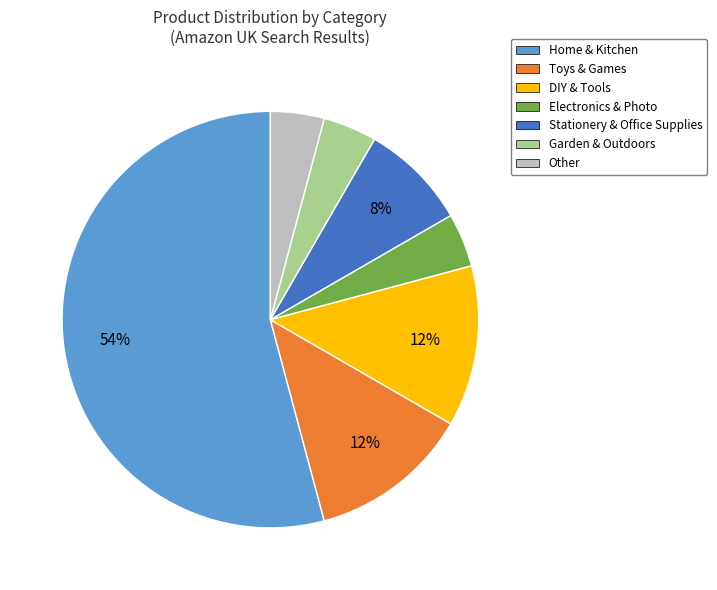

To the nearest percent, what portion does Garden & Outdoors represent?

4%